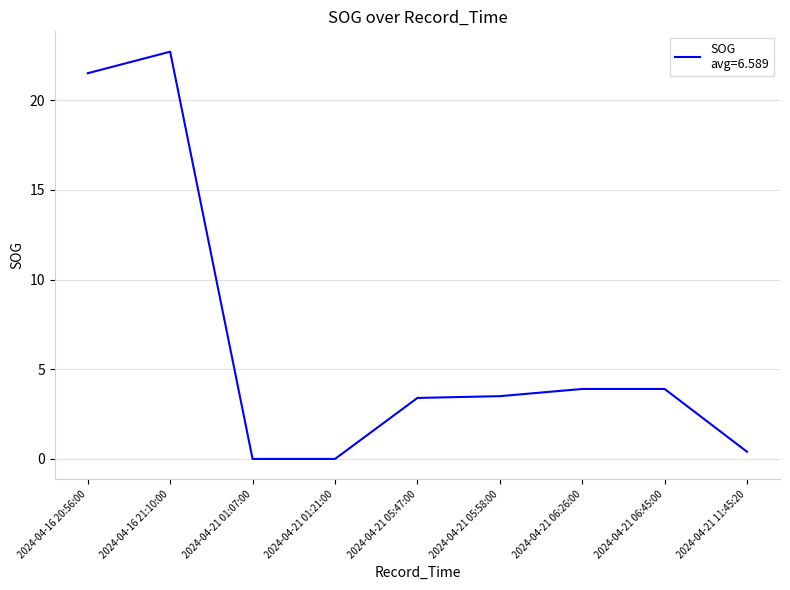

What is the difference between the maximum and minimum values?

22.7